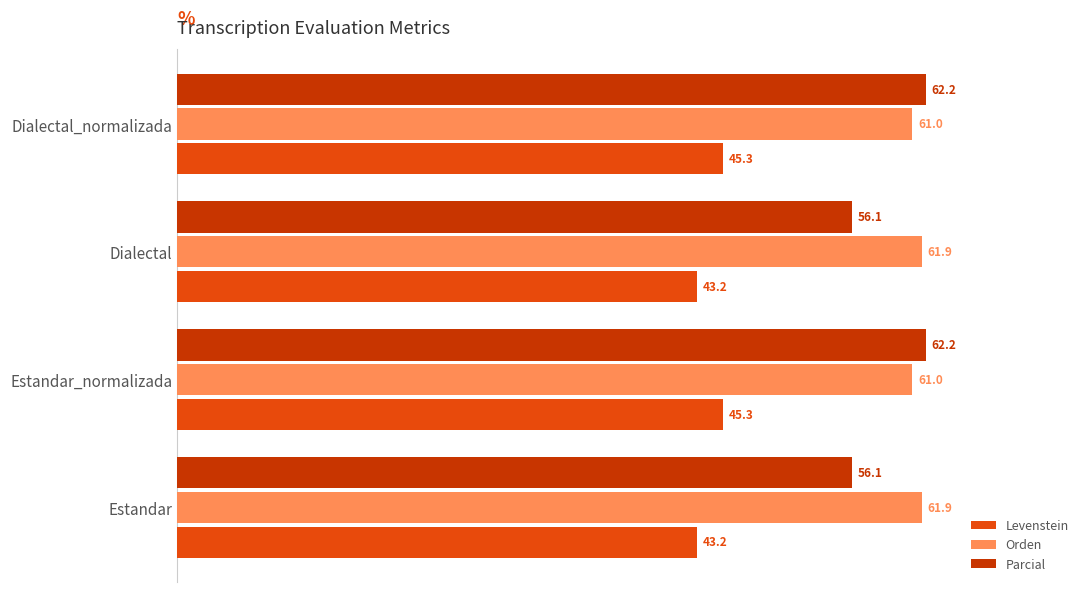

Rank the series by their maximum value, from lowest to highest.

Levenstein, Orden, Parcial